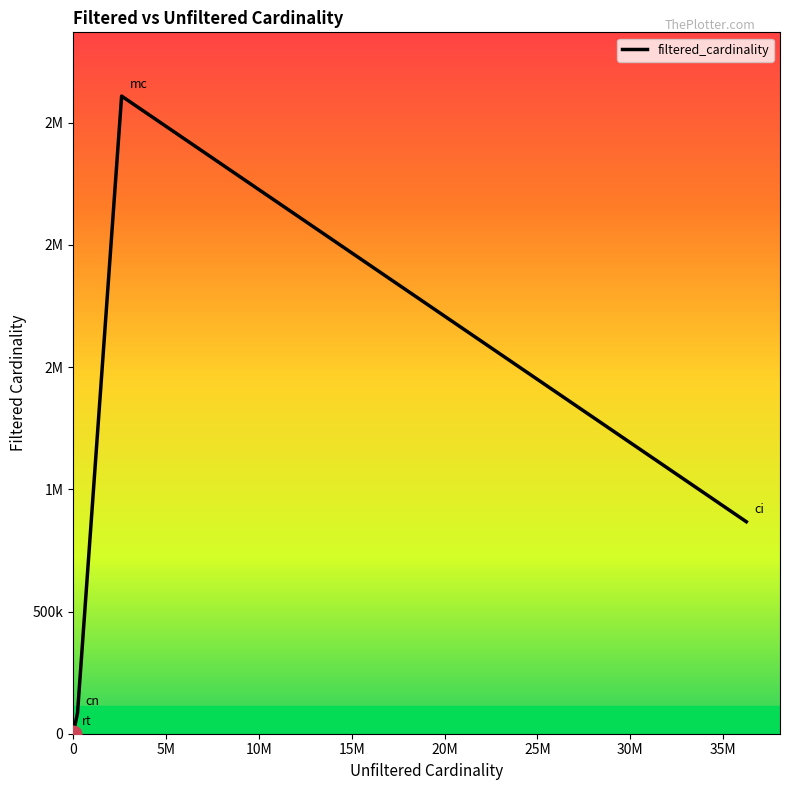

List the labels in order of value, largest first.

mc, ci, cn, rt